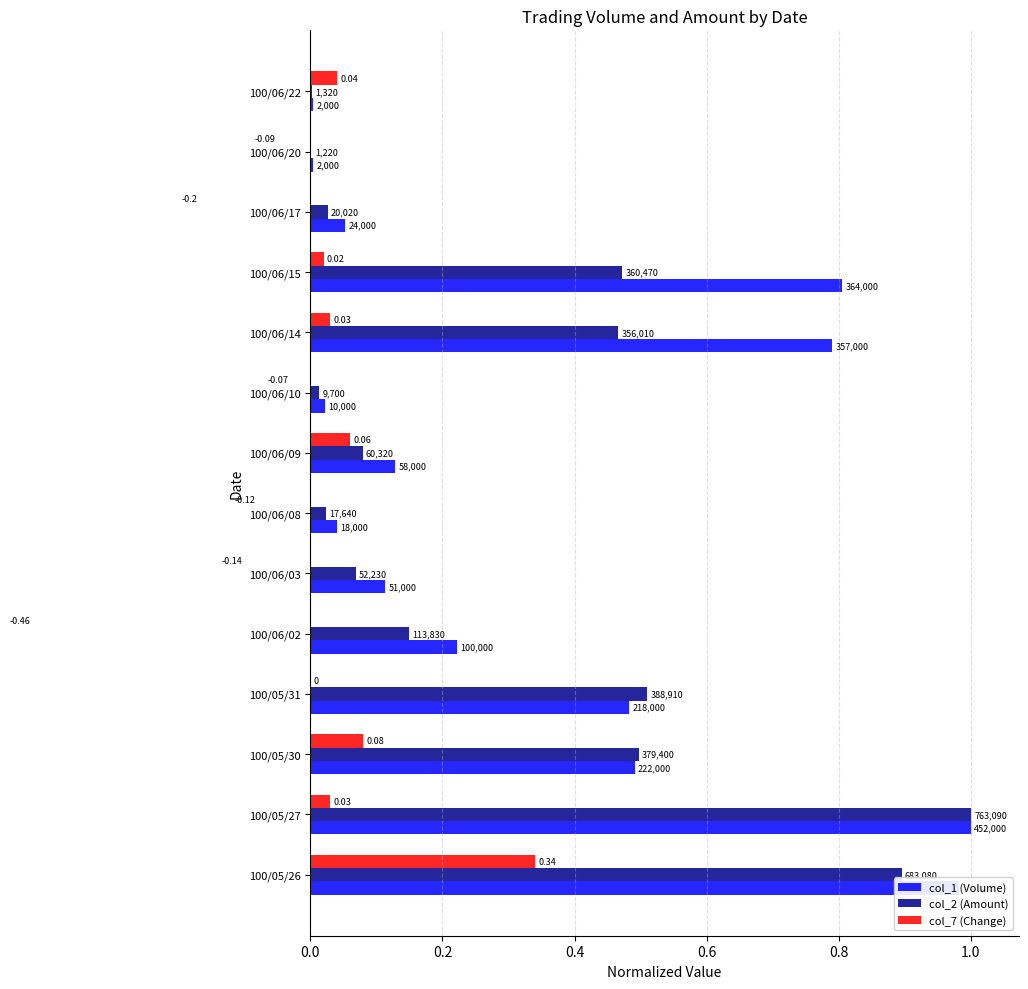

Read the col_7 (Change) value at 100/06/17.

-0.2